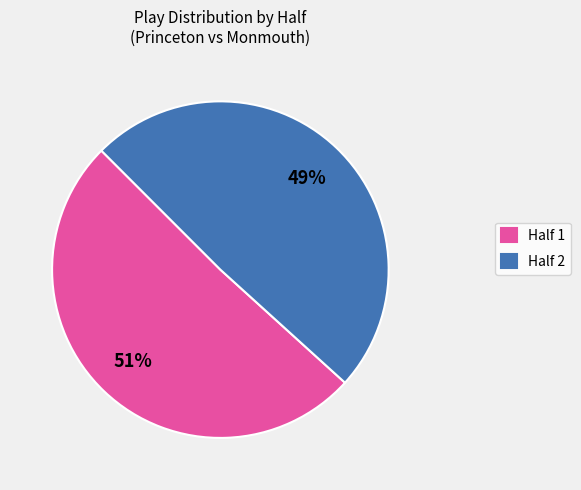

What percentage is the Half 2 slice, to the nearest percent?

49%